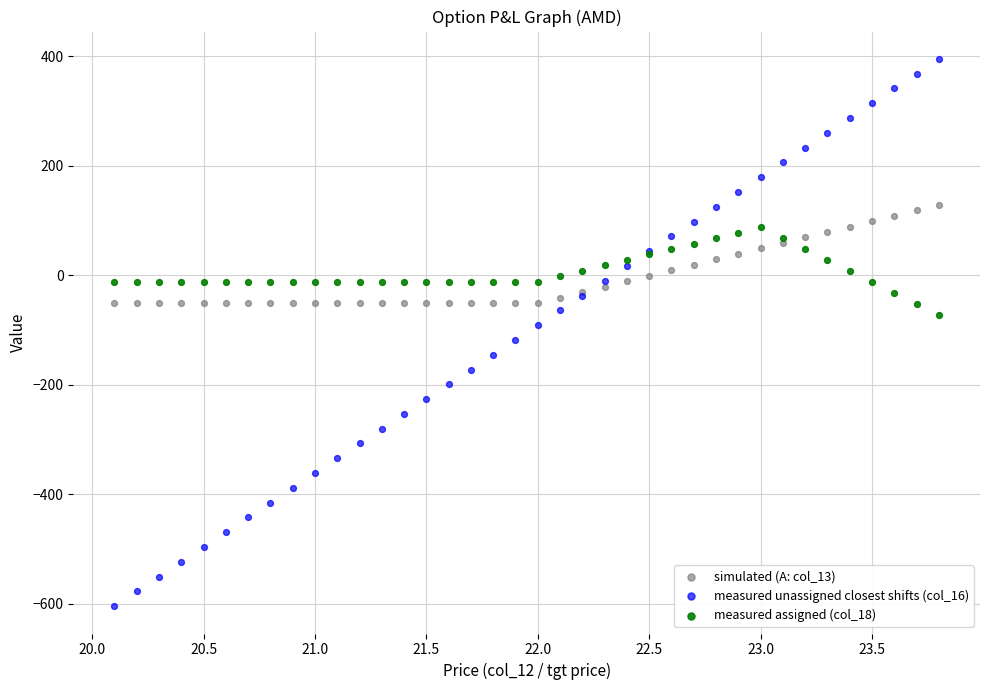

Which series has the largest Y range (max minus min)?

measured unassigned closest shifts (col_16)